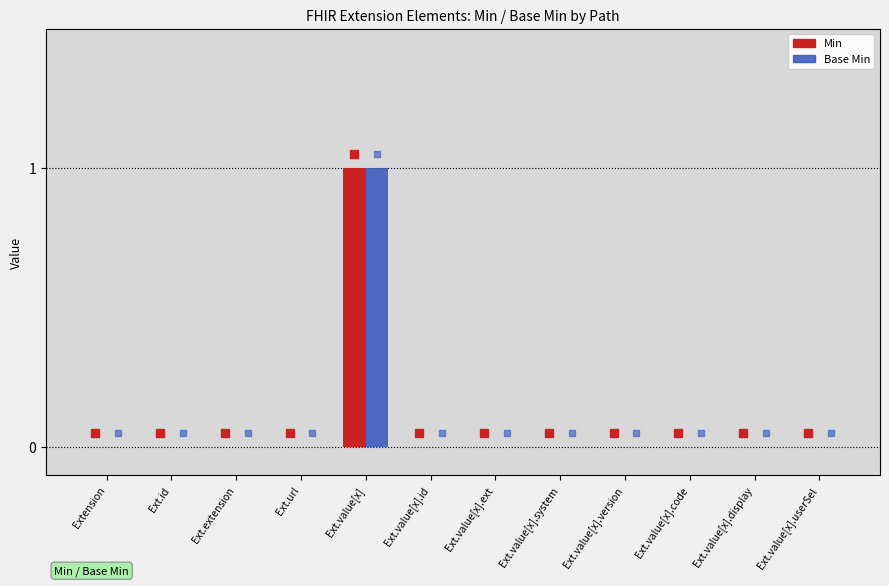

The Base Min series shows 0 at Ext.extension. True or false?

True